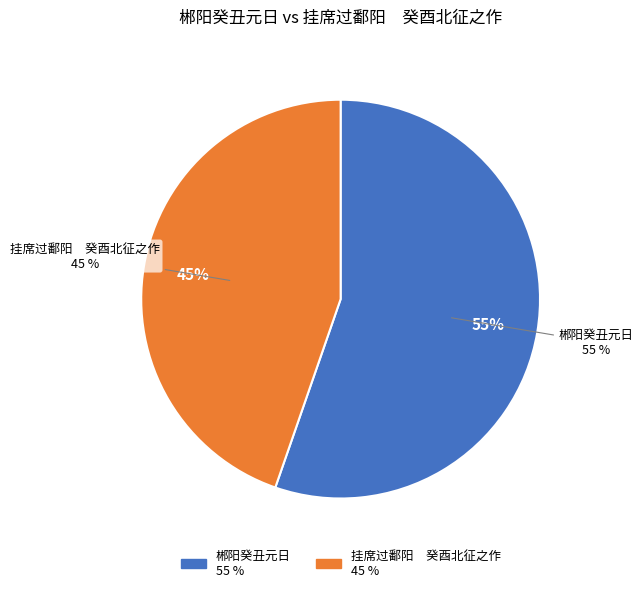

To the nearest percent, what percentage of the pie is 挂席过鄱阳　癸酉北征之作?

45%